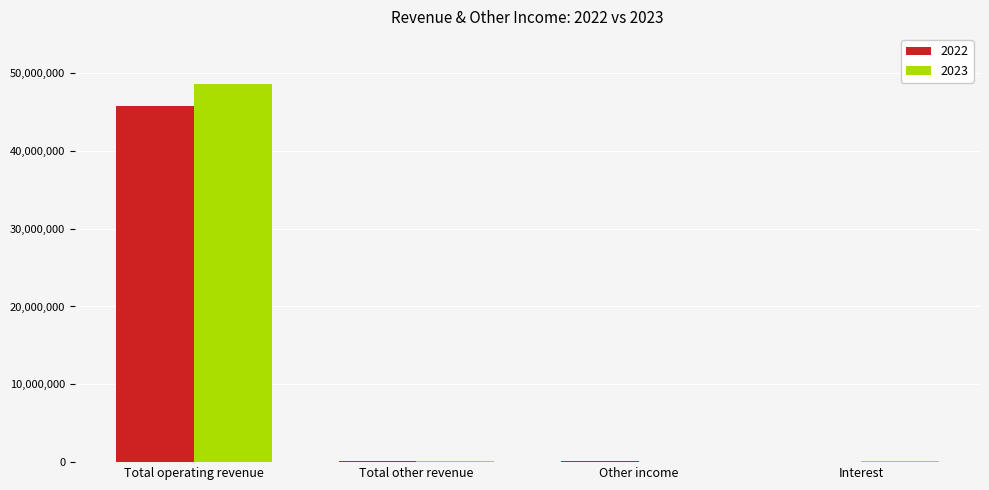

True or false: 2022 has a value of 75026232 at Total operating revenue.

False